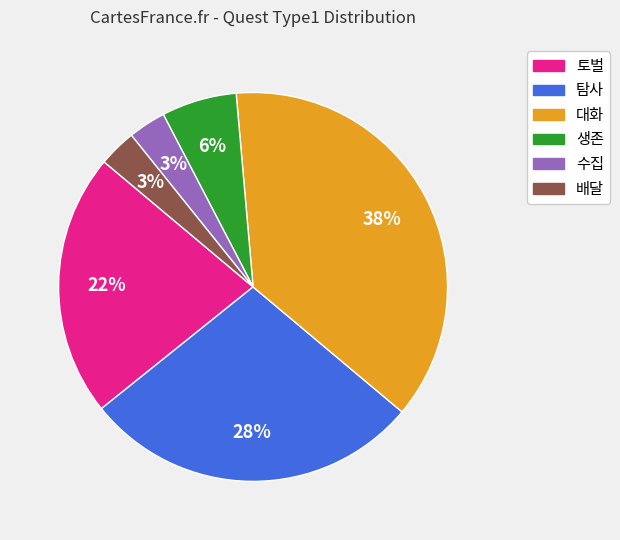

To the nearest percent, what is the average slice percentage?

17%